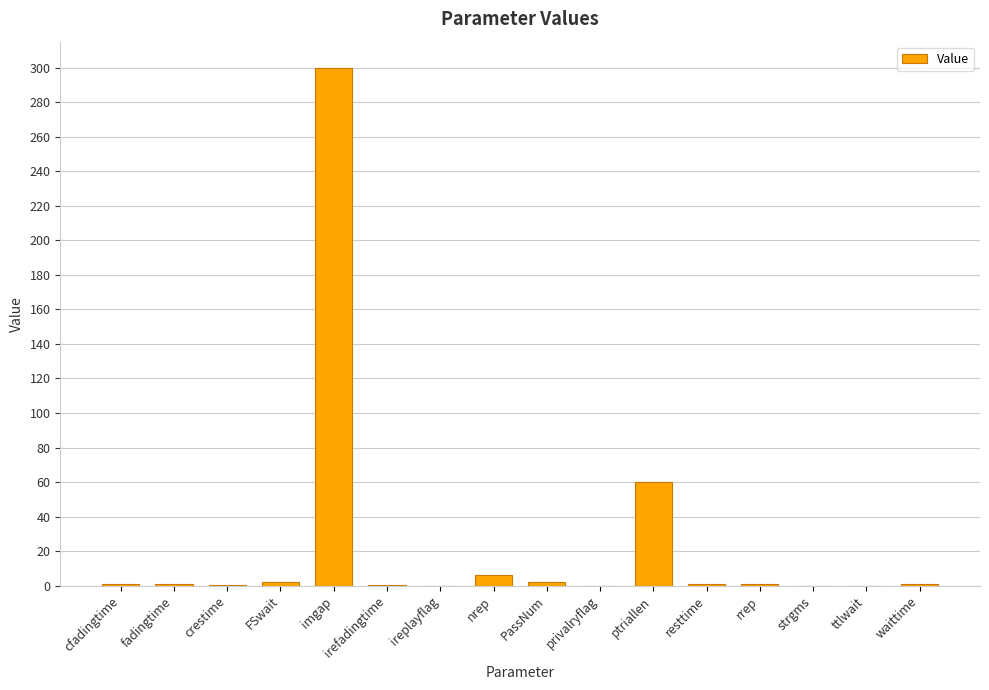

What is the change in value from imgap to ireplayflag?

-300.0